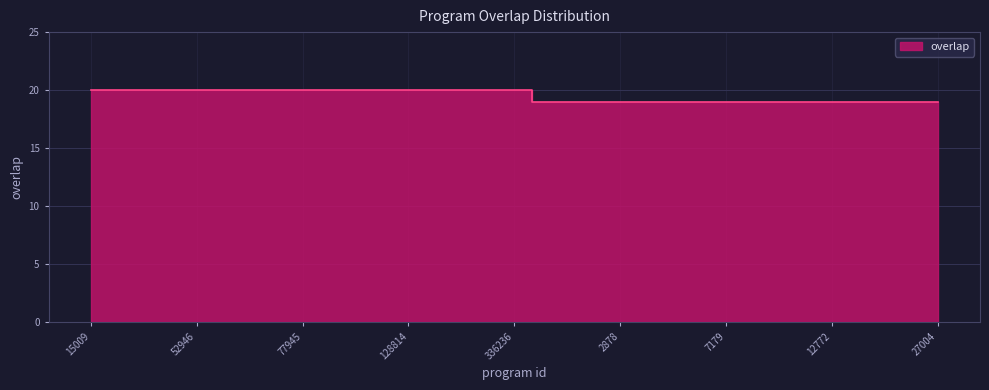

True or false: there are more than 1 points higher than both neighbors.

False